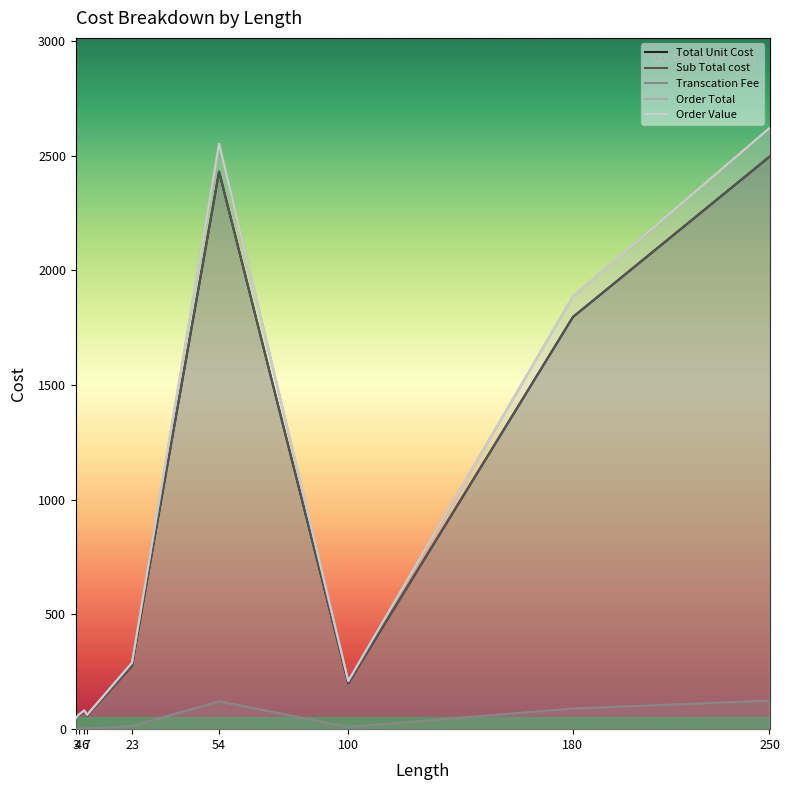

Reading left to right, extract all data points from this chart.

Total Unit Cost: 3=45.0	4=60.0	6=78.0	7=59.4	23=276.0	54=2430.0	100=200.0	180=1796.4	250=2495.0
Sub Total cost: 3=45.0	4=60.0	6=78.0	7=59.4	23=276.0	54=2430.0	100=200.0	180=1796.4	250=2495.0
Transcation Fee: 3=2.2	4=3.0	6=3.9	7=3.0	23=13.8	54=121.5	100=10.0	180=89.8	250=124.8
Order Total: 3=47.2	4=63.0	6=81.9	7=62.3	23=289.8	54=2551.5	100=210.0	180=1886.2	250=2619.8
Order Value: 3=47.2	4=63.0	6=81.9	7=62.3	23=289.8	54=2551.5	100=210.0	180=1886.2	250=2619.8